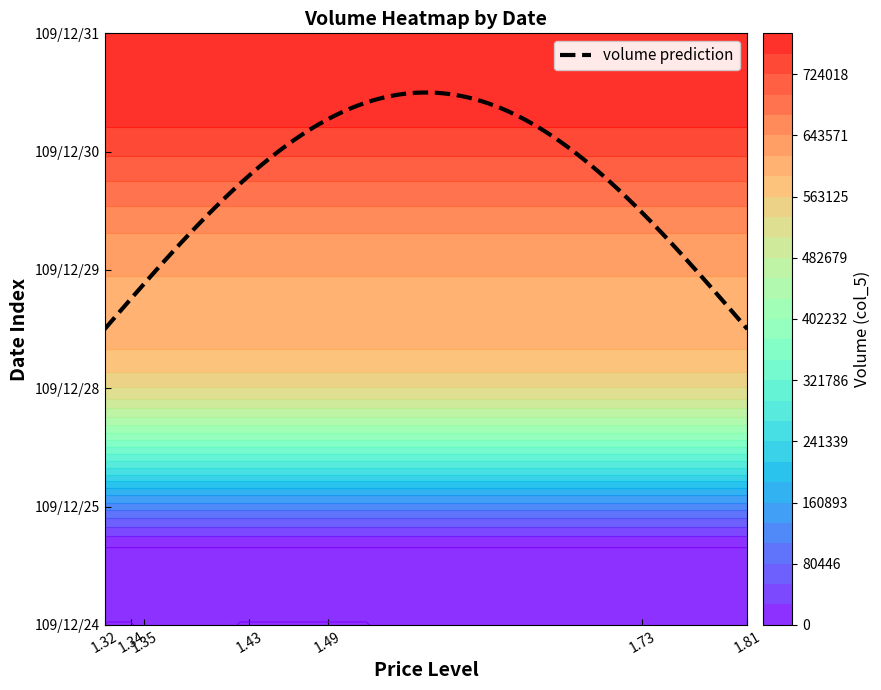

What is the maximum value shown in the chart?

764000